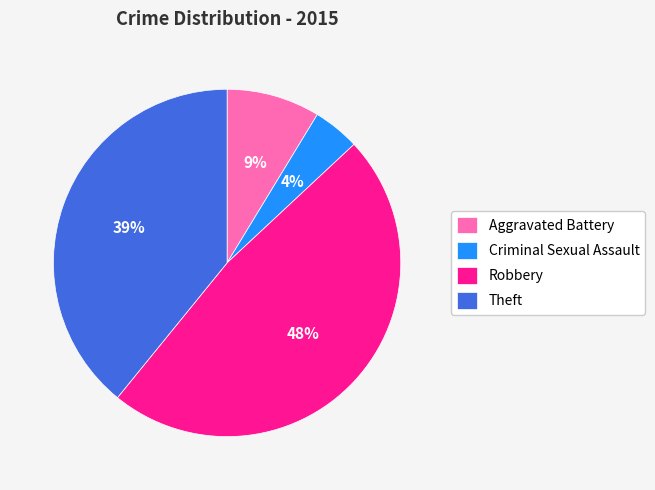

How many segments does this pie chart have?

4